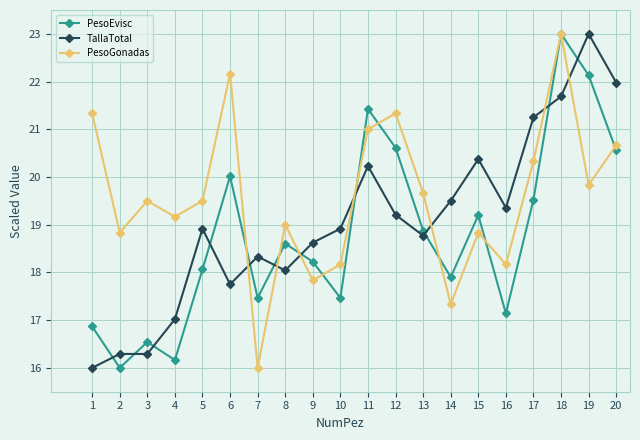

What is the minimum value shown in the chart?

16.0